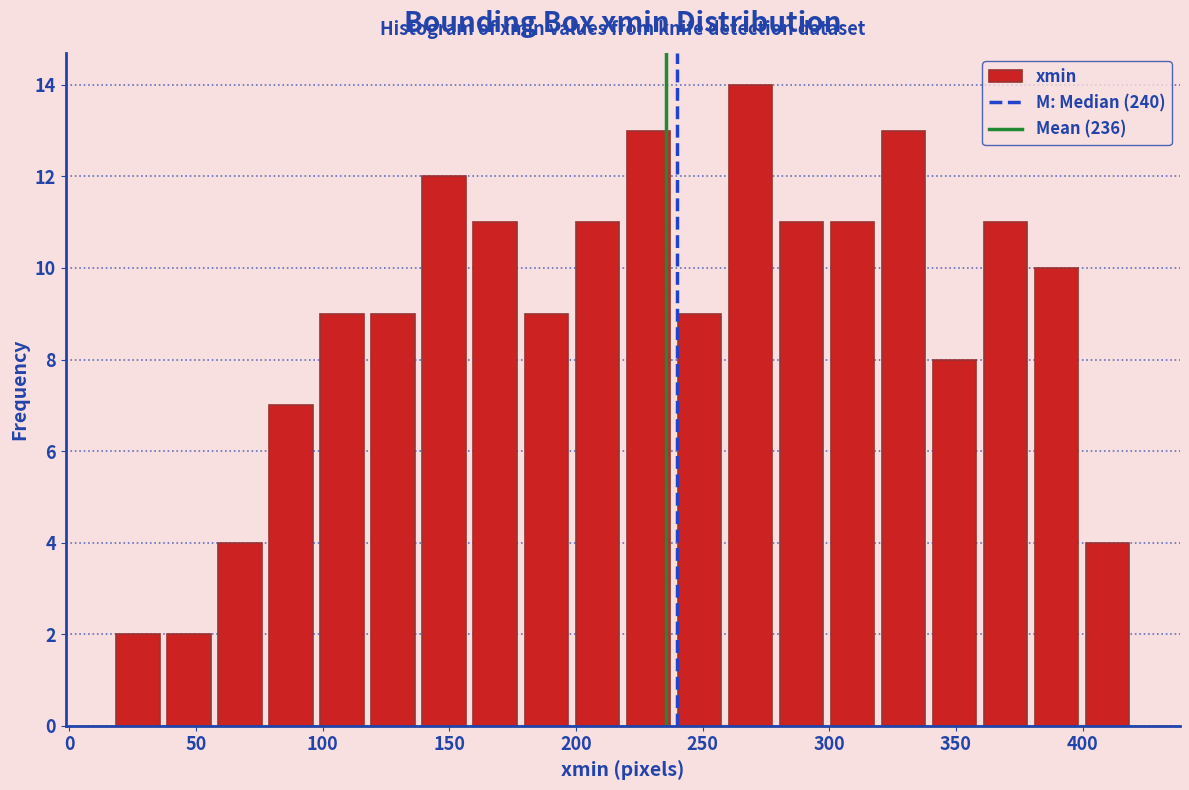

Over which range of the x-axis is the bar tallest?

260 to 280